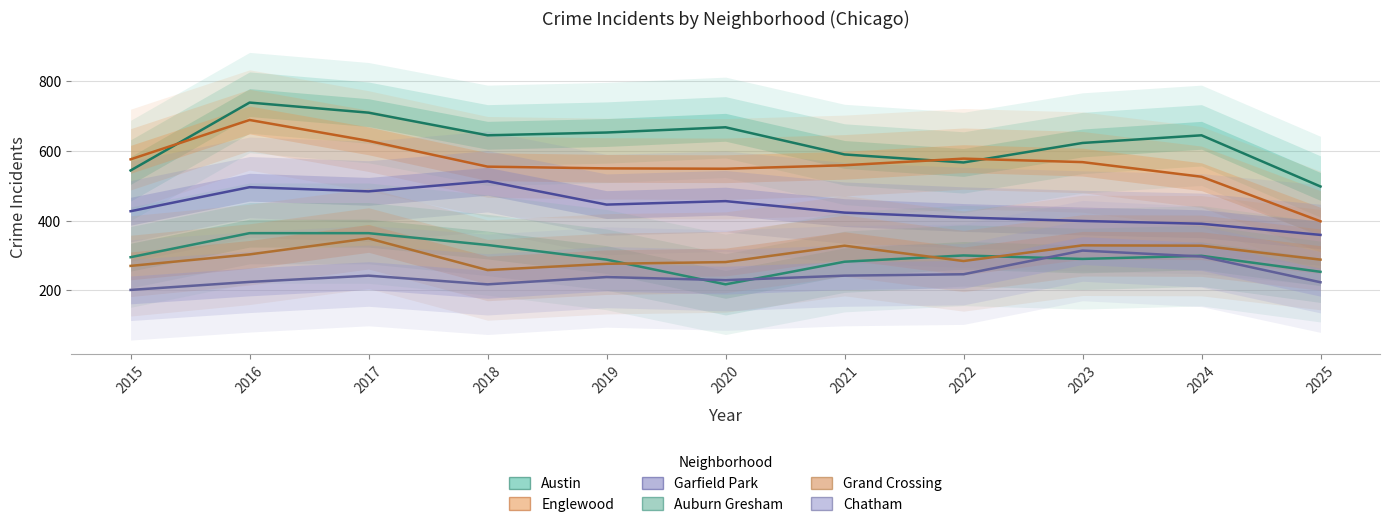

Where is Austin nearest to the value 618?

2023